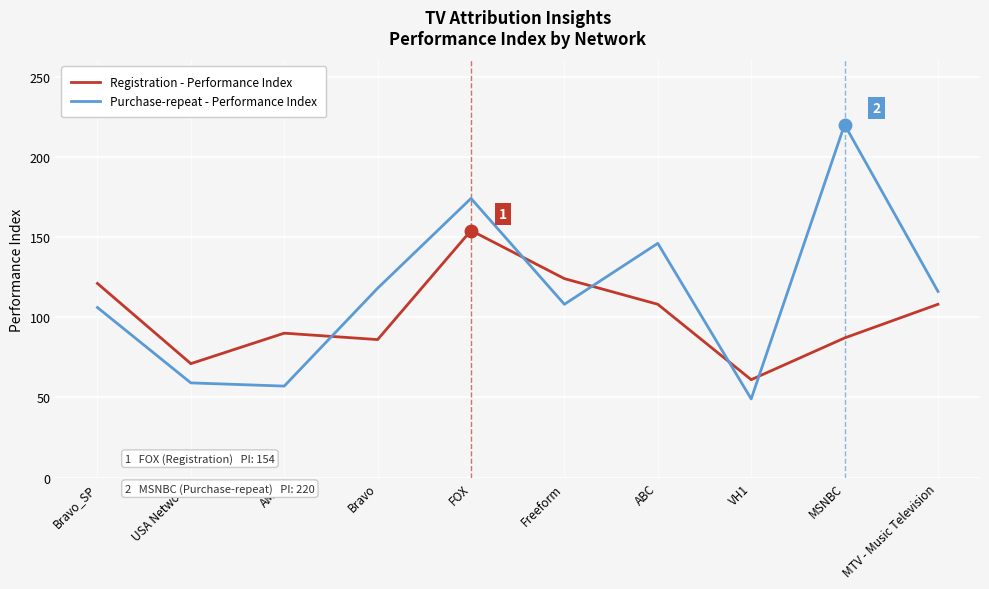

What is the minimum value shown in the chart?

49